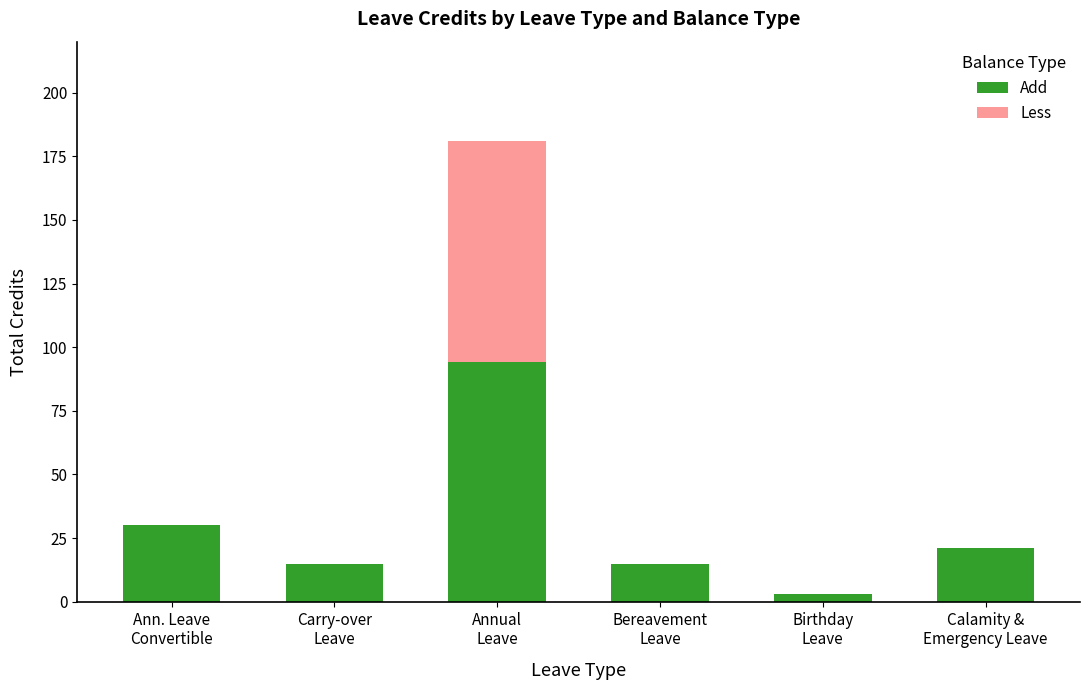

Read the Add value at Annual
Leave.

94